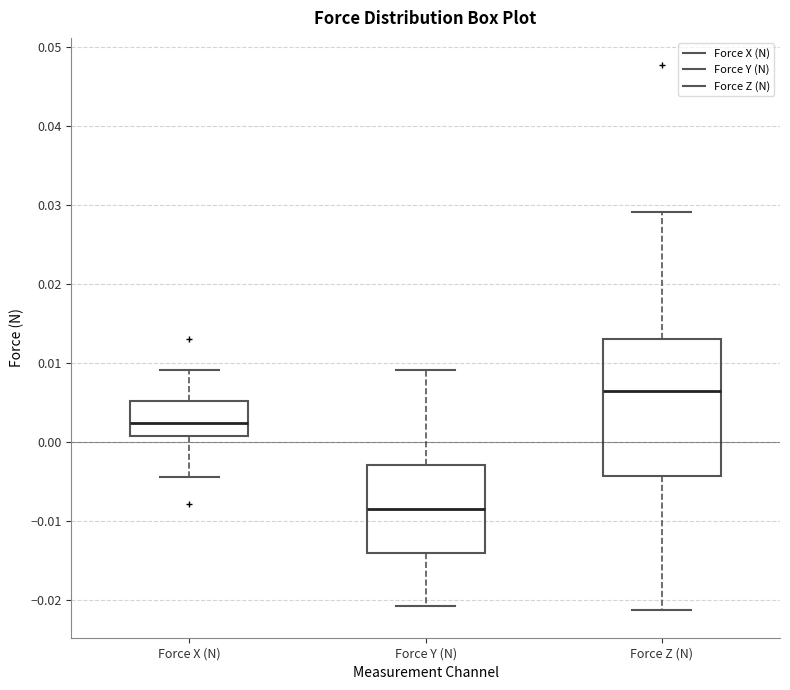

Reading left to right, read every box against the y-axis: the position of its median line, the range the box covers, and the ends of its whiskers. The values are not printed on the chart, so give them approximately, as read against the axis.

Force X (N): median 0.002, box 0.001 to 0.005, whiskers -0.004 to 0.009
Force Y (N): median -0.008, box -0.014 to -0.003, whiskers -0.021 to 0.009
Force Z (N): median 0.006, box -0.004 to 0.013, whiskers -0.021 to 0.029